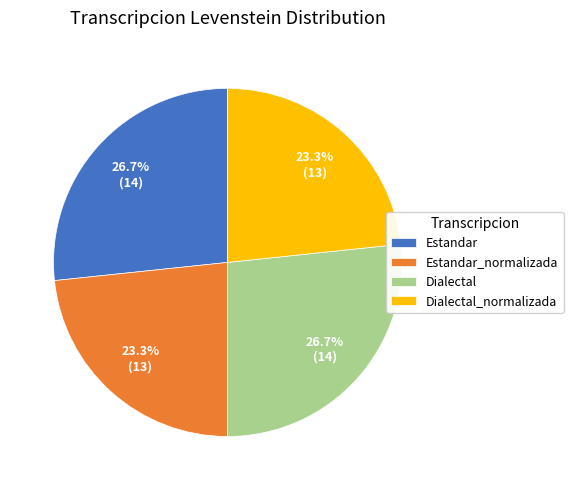

Is the sum of Estandar and Dialectal greater than half?

Yes